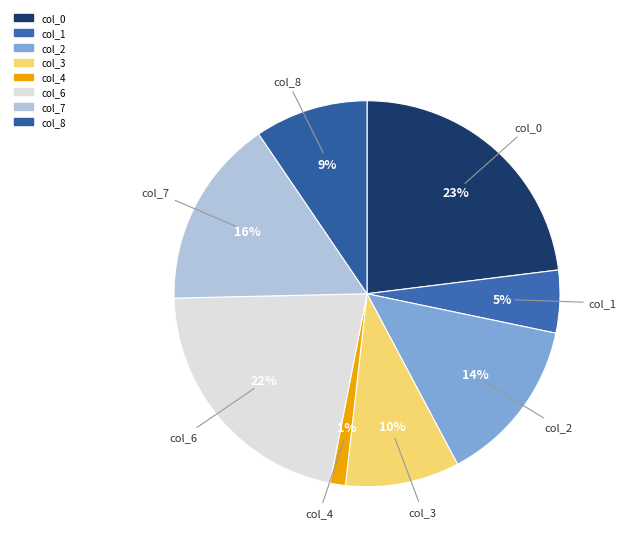

How many segments does this pie chart have?

8